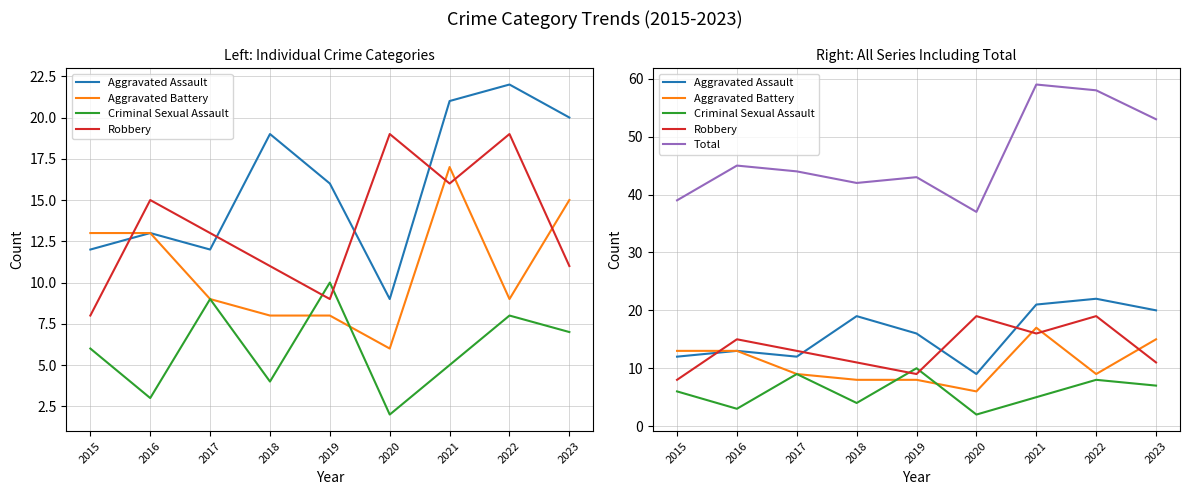

Reading right to left, transcribe all the data shown in this chart.

Aggravated Assault: 2023=20	2022=22	2021=21	2020=9	2019=16	2018=19	2017=12	2016=13	2015=12
Aggravated Battery: 2023=15	2022=9	2021=17	2020=6	2019=8	2018=8	2017=9	2016=13	2015=13
Criminal Sexual Assault: 2023=7	2022=8	2021=5	2020=2	2019=10	2018=4	2017=9	2016=3	2015=6
Robbery: 2023=11	2022=19	2021=16	2020=19	2019=9	2018=11	2017=13	2016=15	2015=8
Total: 2023=53	2022=58	2021=59	2020=37	2019=43	2018=42	2017=44	2016=45	2015=39